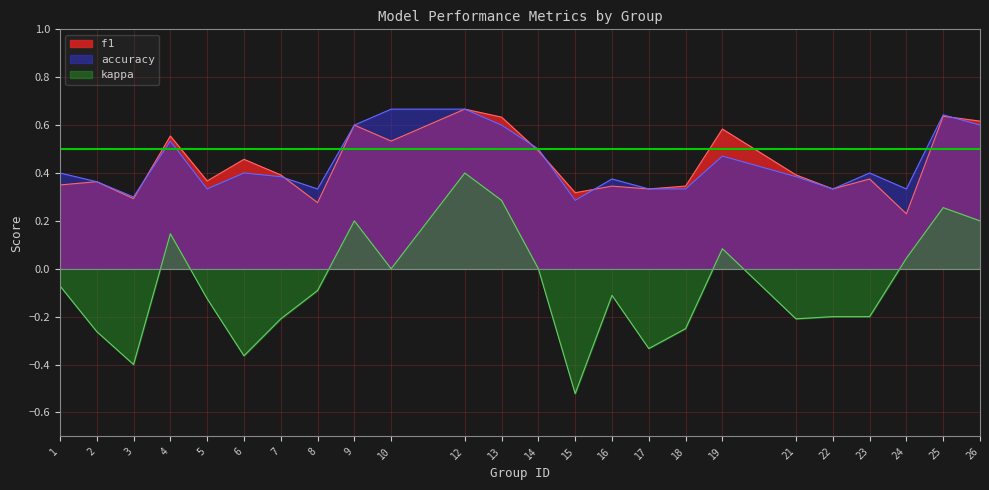

List the labels in order of accuracy value, largest first.

10, 12, 25, 9, 13, 26, 4, 14, 19, 1, 6, 23, 7, 21, 16, 2, 5, 8, 17, 18, 22, 24, 3, 15